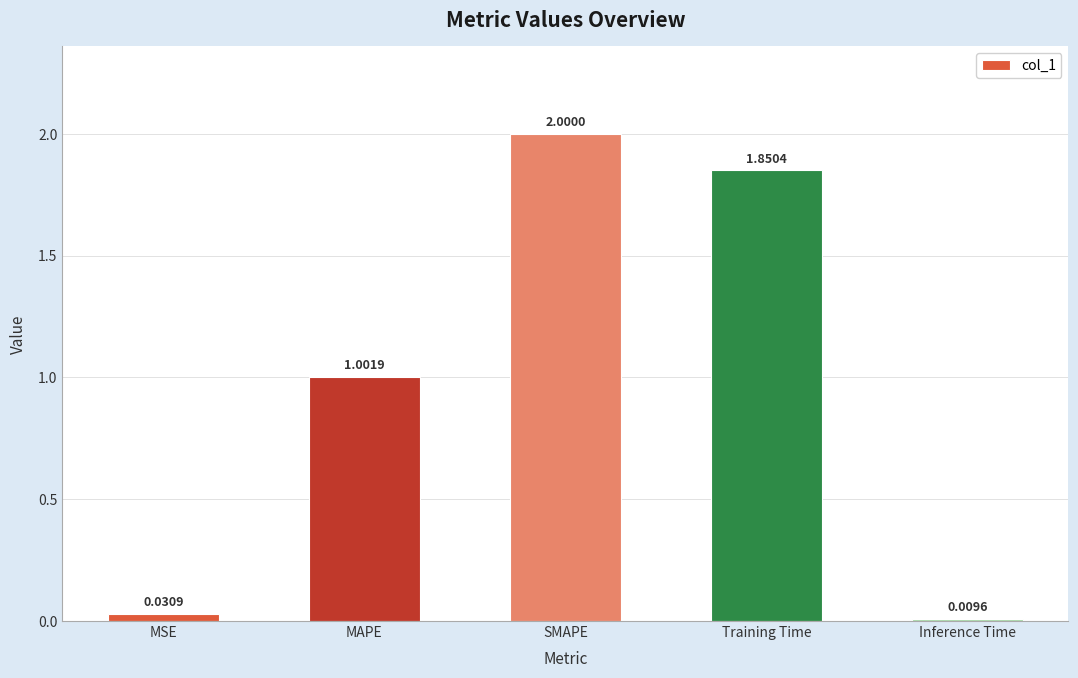

Between Inference Time and Training Time, which is larger?

Training Time